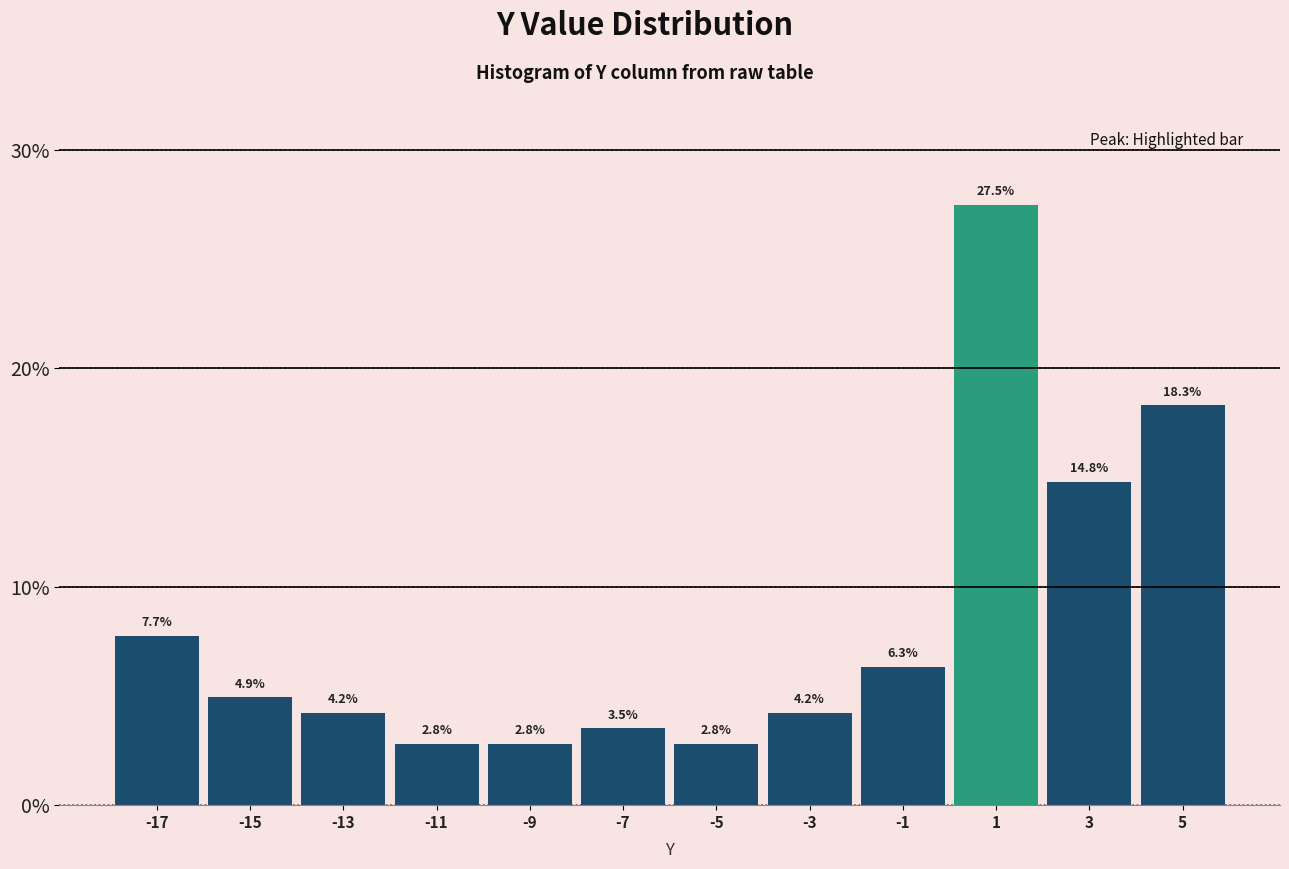

Reading left to right, list every bar in this chart as the range it spans on the x-axis followed by its height.

-18 to -16: 7.7
-16 to -14: 4.9
-14 to -12: 4.2
-12 to -10: 2.8
-10 to -8: 2.8
-8 to -6: 3.5
-6 to -4: 2.8
-4 to -2: 4.2
-2 to 0: 6.3
0 to 2: 27.5
2 to 4: 14.8
4 to 6: 18.3